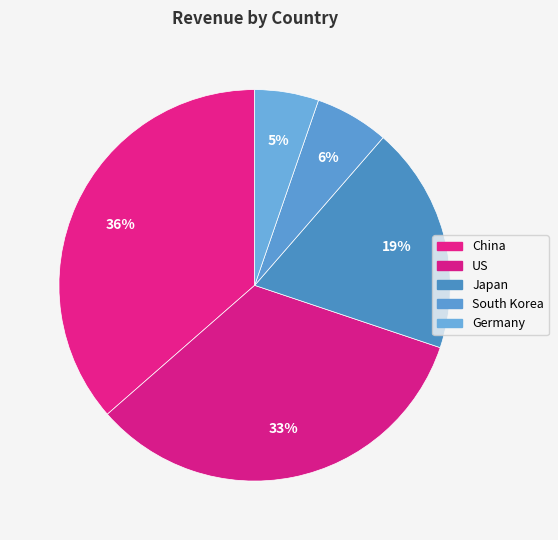

How many segments does this pie chart have?

5